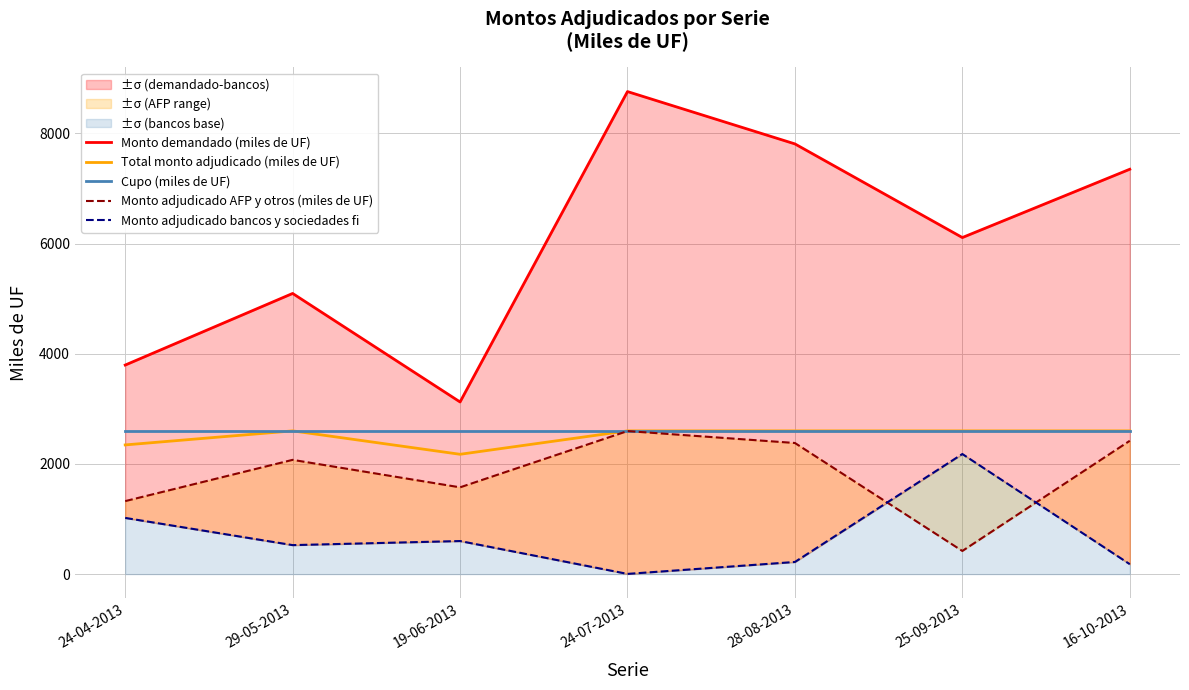

True or false: Cupo (miles de UF) has a value of 2600.0 at 19-06-2013.

True